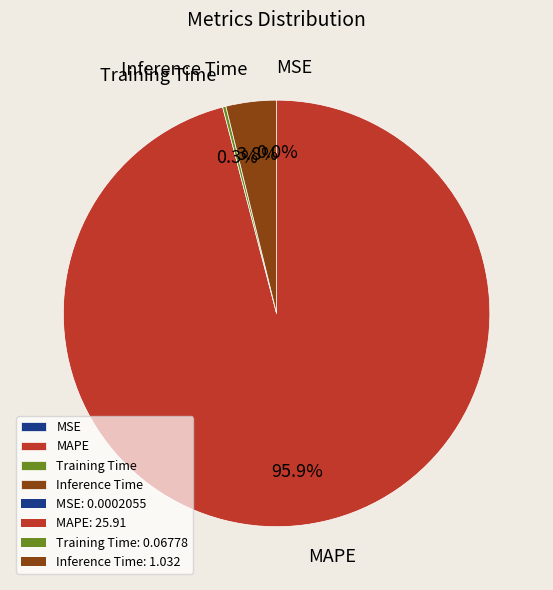

Which category accounts for the majority?

MAPE